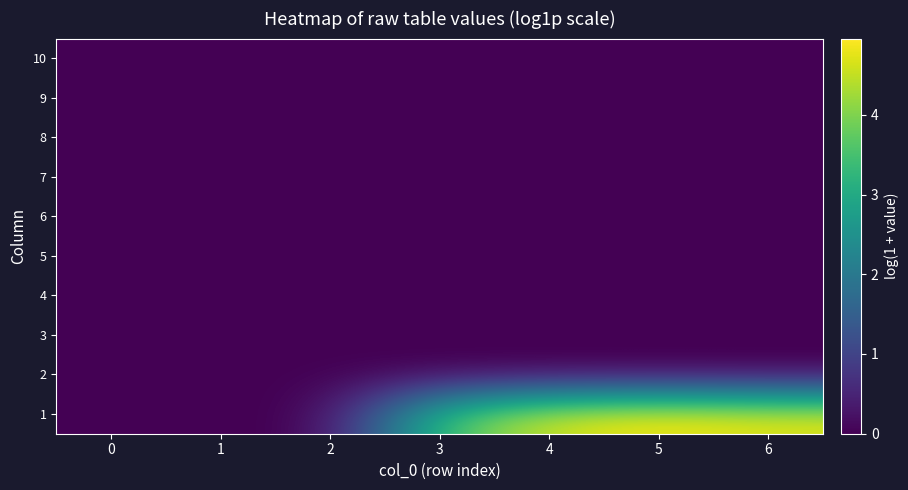

Count the number of data series in this chart.

10